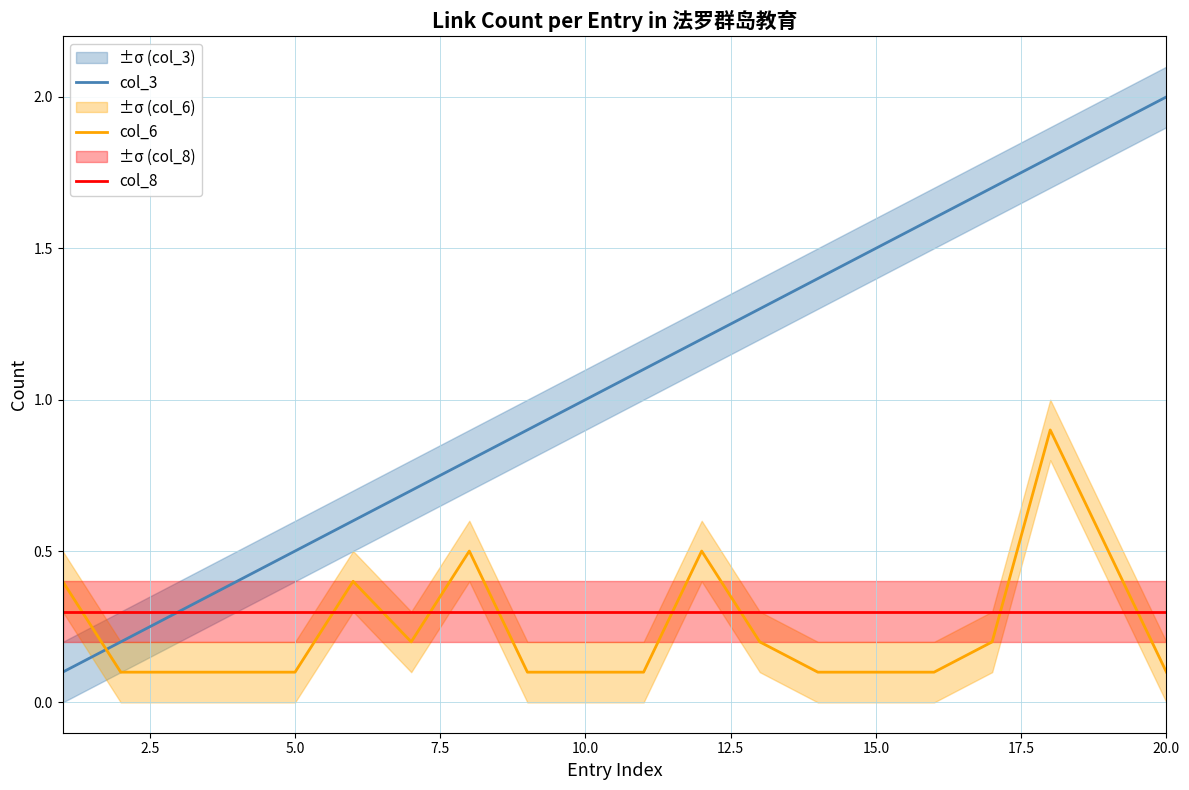

How many lines are shown in the chart?

3